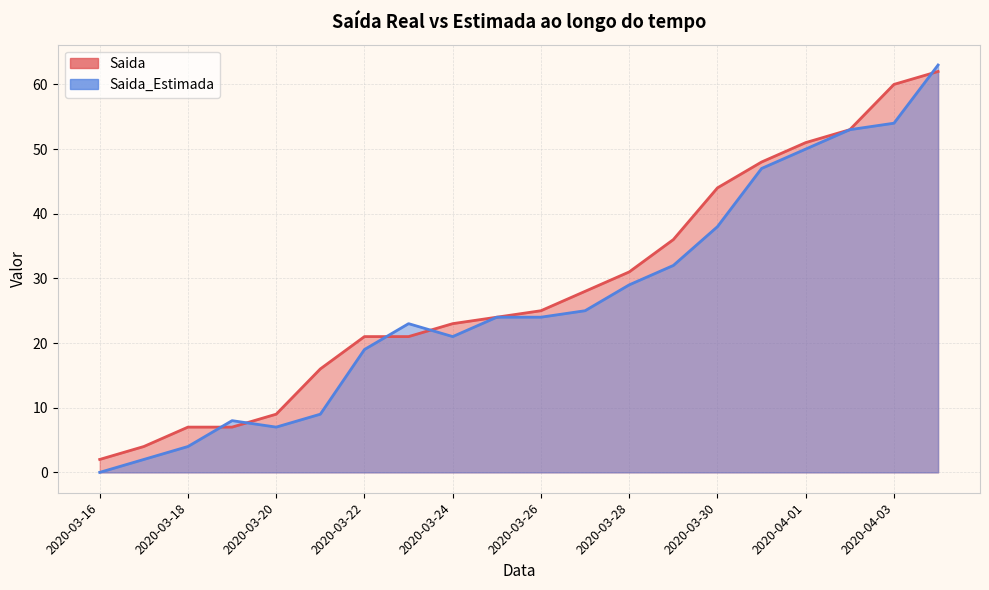

Which has a higher value, 2020-04-03 or 2020-03-31?

2020-04-03